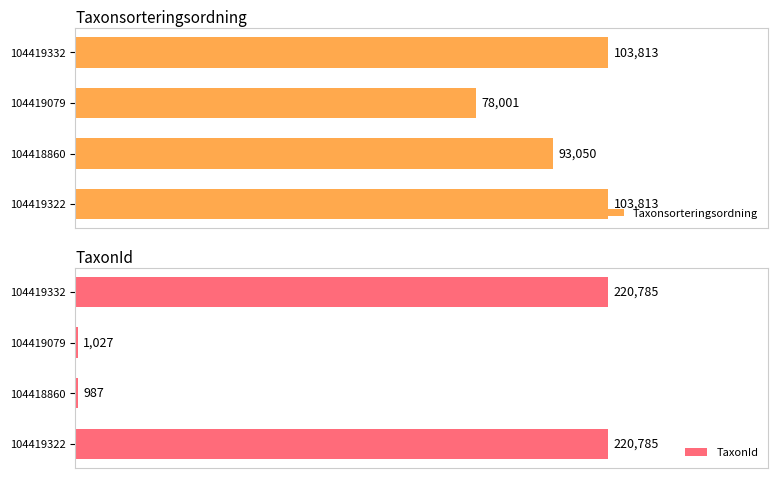

What is the difference between the maximum and minimum values in the Taxonsorteringsordning series?

25812